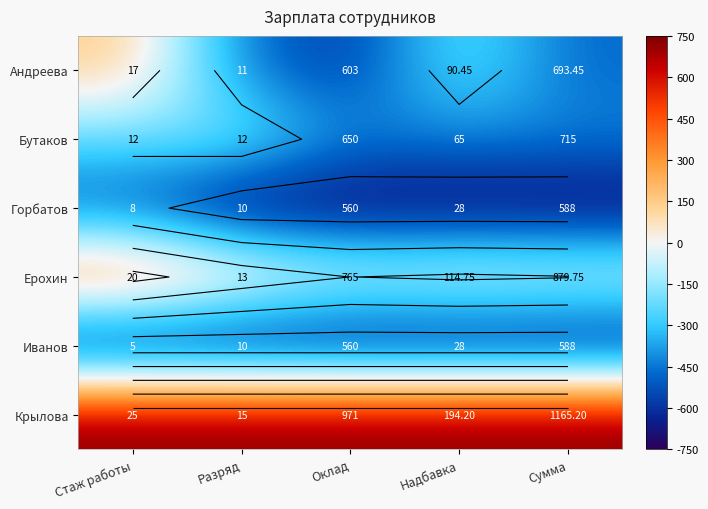

Count the number of categories in the chart.

5